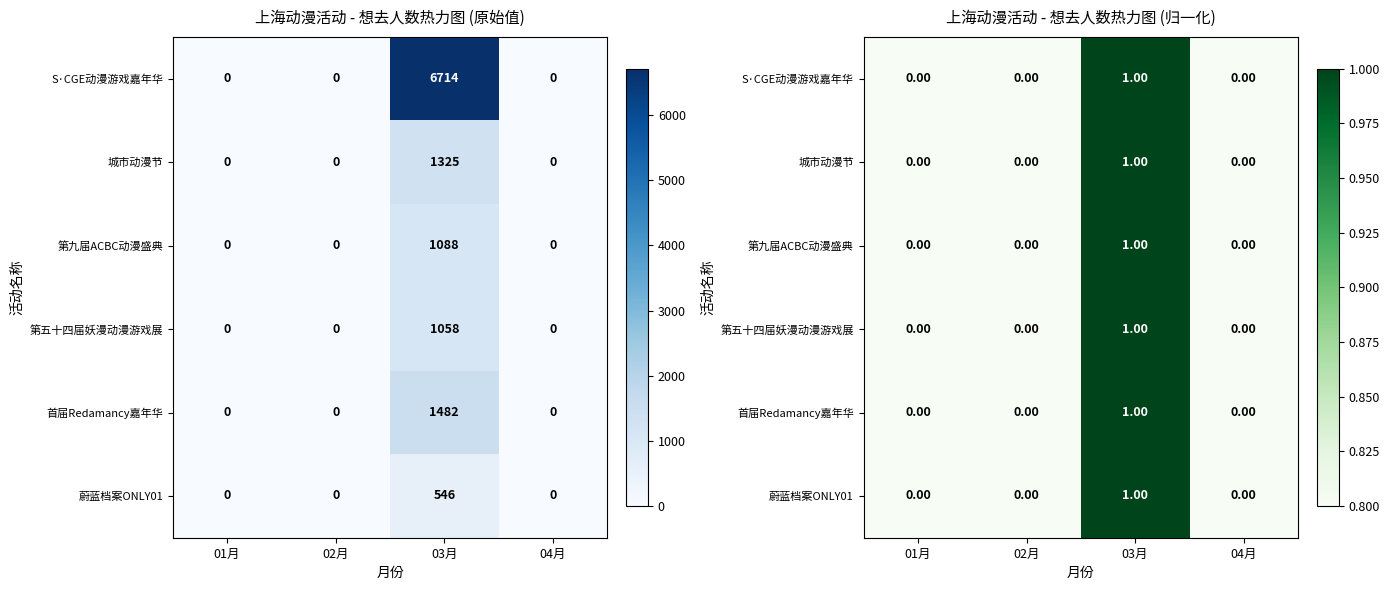

List the labels in order of S·CGE动漫游戏嘉年华 value, largest first.

03月, 01月, 02月, 04月